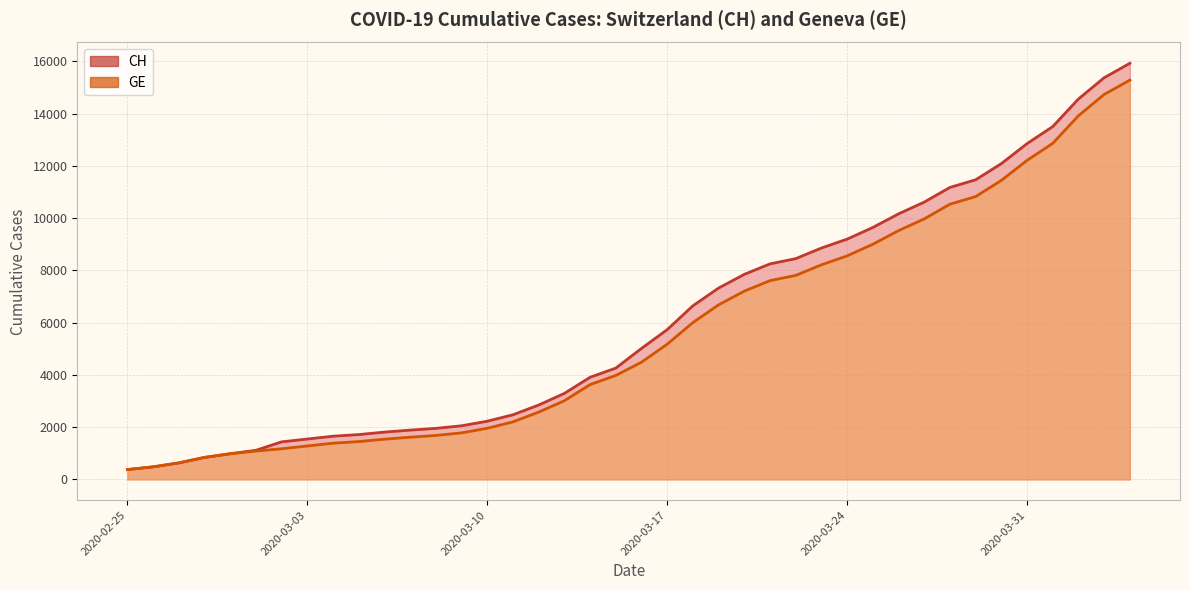

What is the value of the GE point at the 40th from the left?

15284